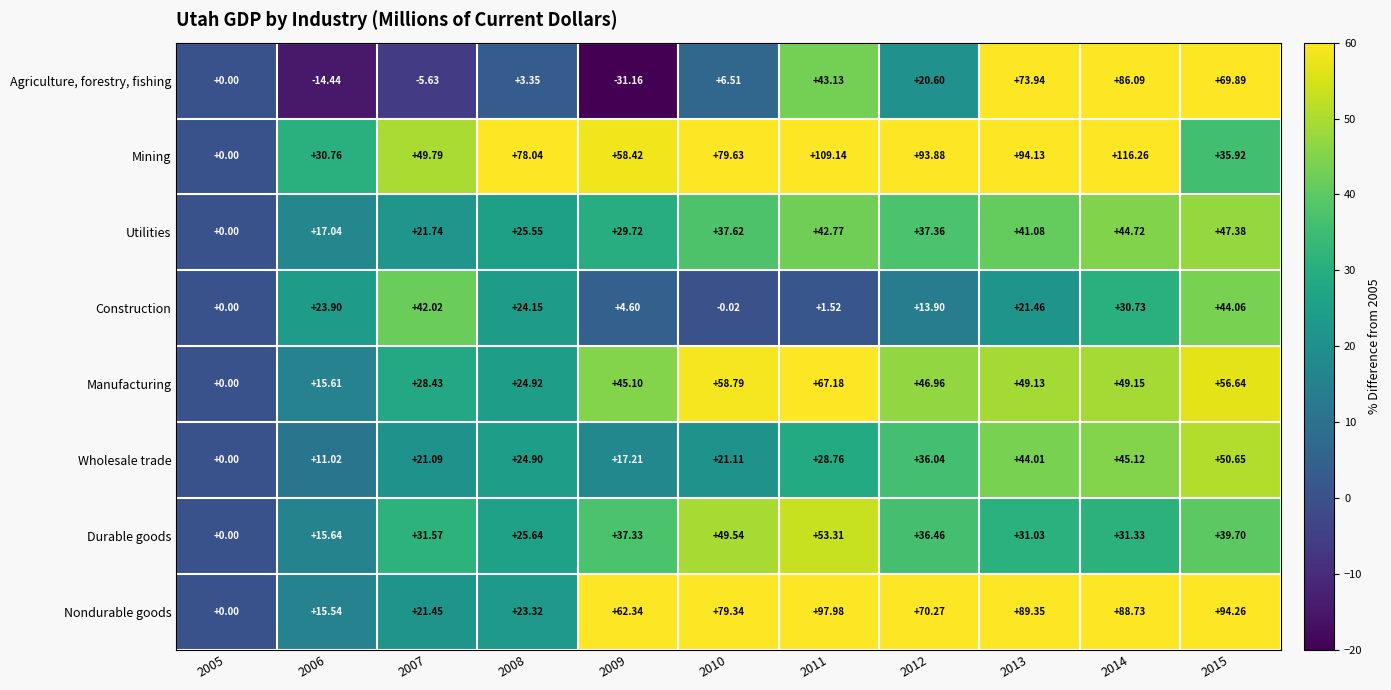

Is the value of Construction at 2011 greater than the value of Manufacturing at 2011?

No